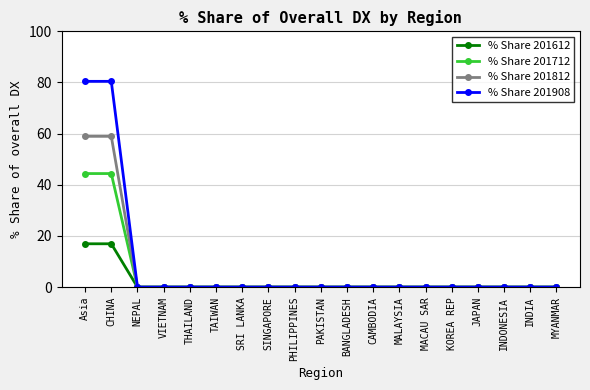

The value of % Share 201712 at VIETNAM is 0.0. True or false?

True